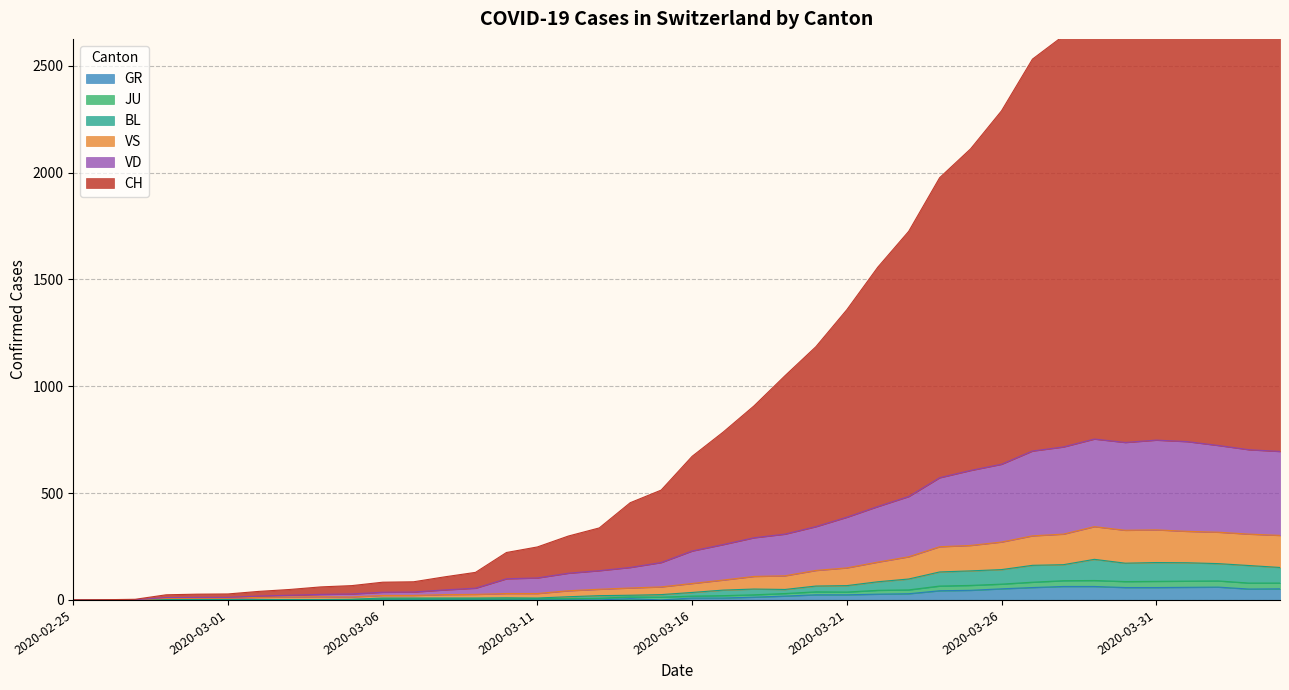

Reading right to left, what are all the values shown in this chart?

CH: 3044	3066	3110	3069	2999	2959	2791	2640	2531	2289	2111	1976	1725	1557	1358	1185	1049	908	785	672	514	455	337	299	248	222	129	108	85	83	67	61	49	40	28	27	24	3	1	0
GR: 52	51	60	59	58	58	63	63	58	52	45	43	29	27	24	24	18	13	9	9	0	6	0	0	0	0	0	0	0	0	0	0	0	0	0	0	0	0	0	0
JU: 695	703	723	741	748	737	753	716	697	635	606	572	484	437	387	343	308	291	259	229	175	152	137	125	103	99	55	47	37	36	28	26	22	18	12	12	11	1	0	0
VD: 302	308	317	321	328	326	343	308	300	271	255	249	202	177	150	138	113	110	93	77	61	56	50	43	30	30	26	25	21	21	14	15	14	12	8	8	7	1	0	0
VS: 79	79	89	88	87	86	91	90	83	74	68	65	47	45	37	38	30	24	20	18	13	14	8	6	6	5	5	5	5	5	2	1	1	1	1	1	1	1	0	0
BL: 152	161	170	174	175	172	190	165	162	142	136	131	98	85	67	65	49	51	46	35	25	22	20	15	9	10	9	9	9	9	3	2	2	2	2	2	1	1	0	0